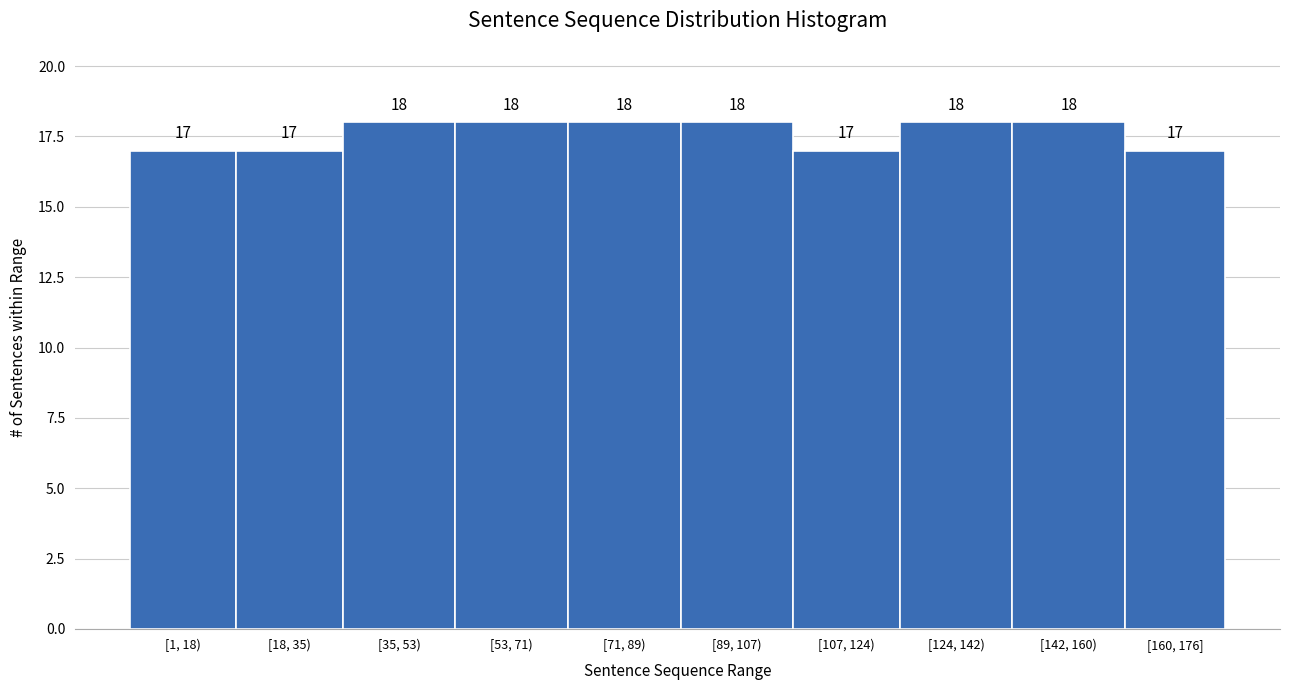

Reading left to right, extract all data points from this chart.

[1, 18)=17	[18, 35)=17	[35, 53)=18	[53, 71)=18	[71, 89)=18	[89, 107)=18	[107, 124)=17	[124, 142)=18	[142, 160)=18	[160, 176]=17